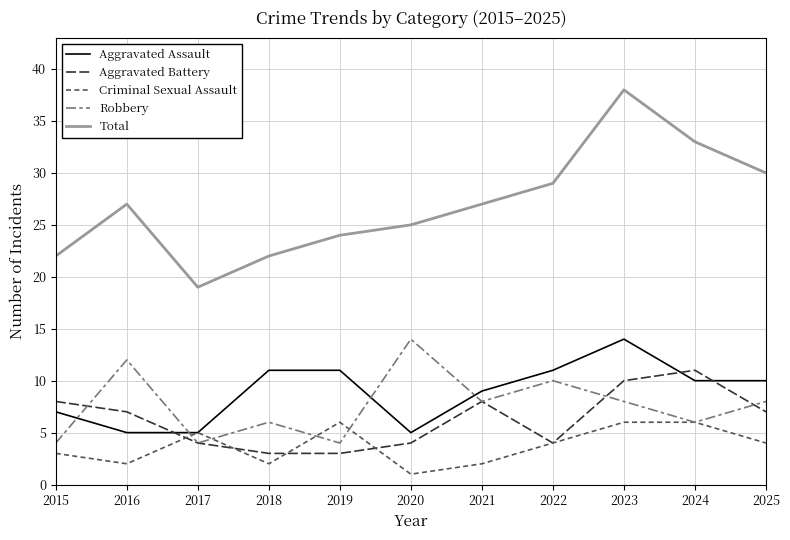

Where do Criminal Sexual Assault and Robbery first cross each other?

2016 and 2017